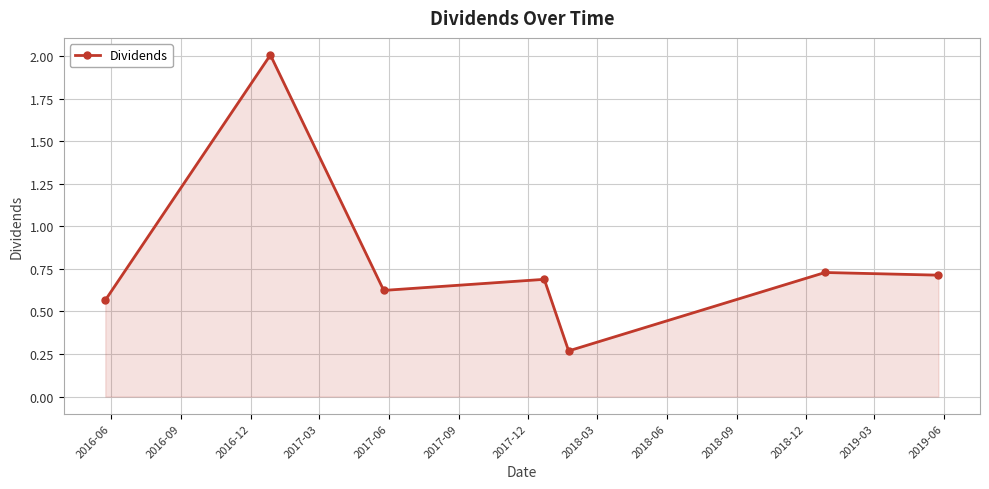

How many interior local valleys (lower than both neighbors) does the data have?

2